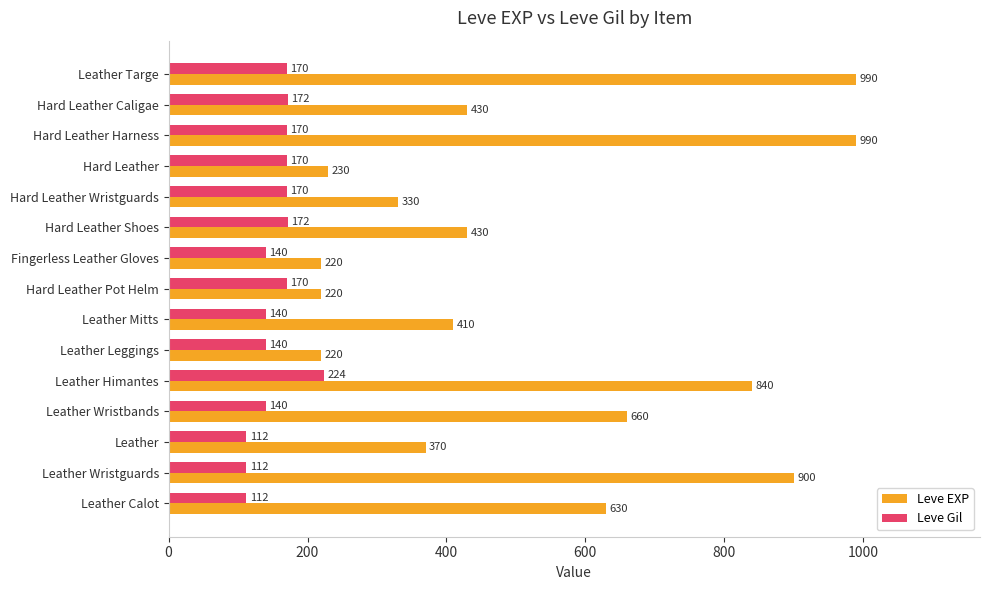

Which series has the widest spread of values?

Leve EXP